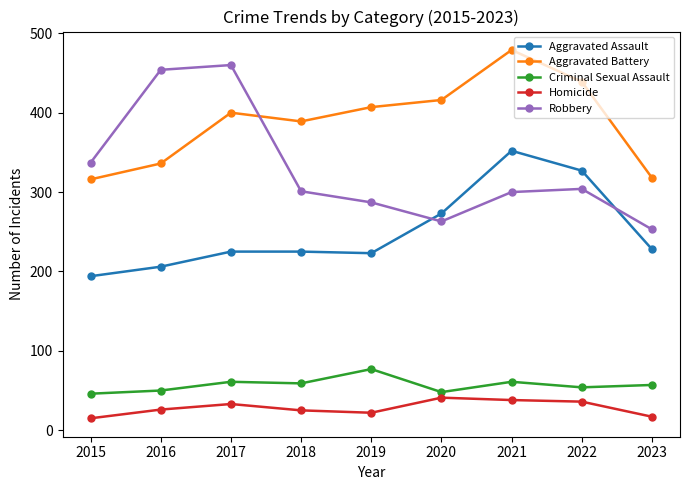

What is the value of the Aggravated Assault point at the 8th from the left?

327